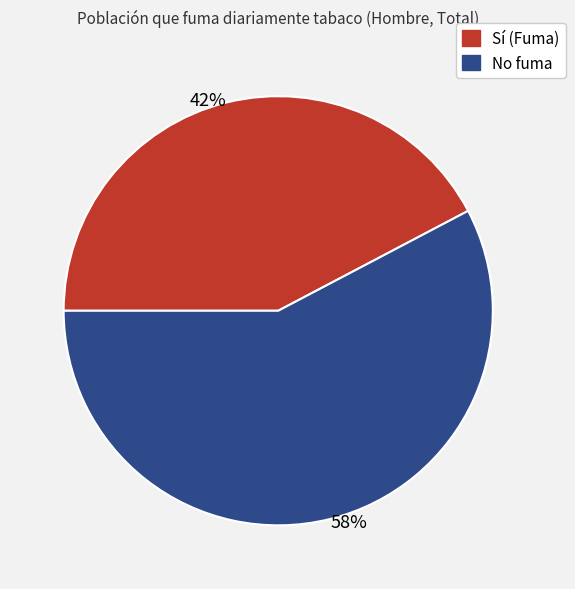

Rank the categories by value from highest to lowest.

No, Sí